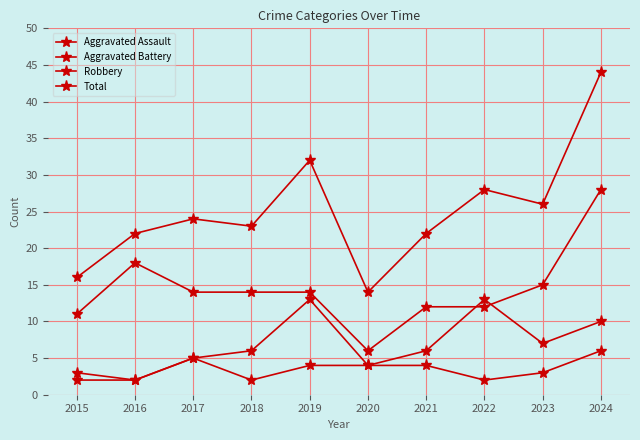

What is the difference between the maximum and minimum values in the Aggravated Assault series?

4